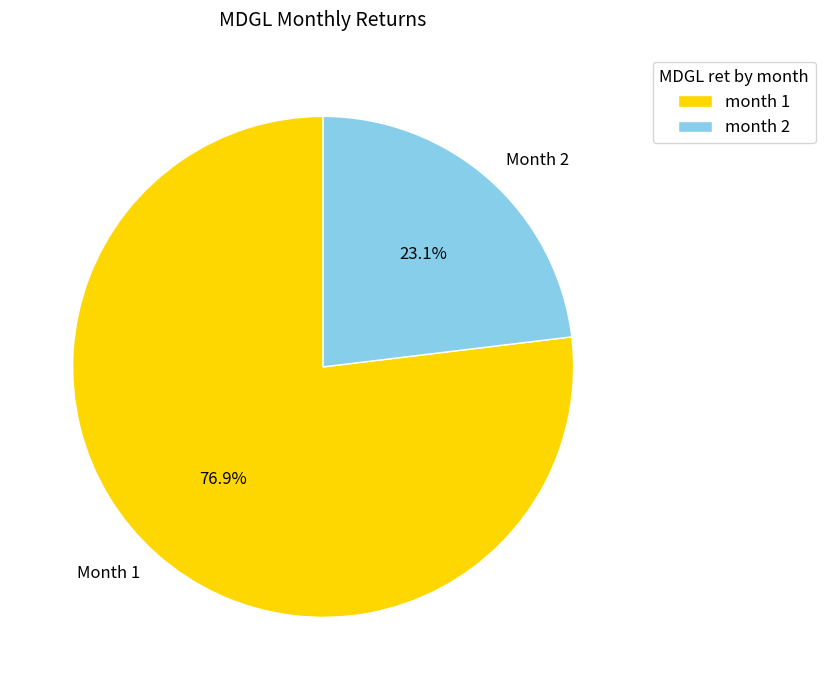

What percentage is NOT represented by month 1?

23.1%